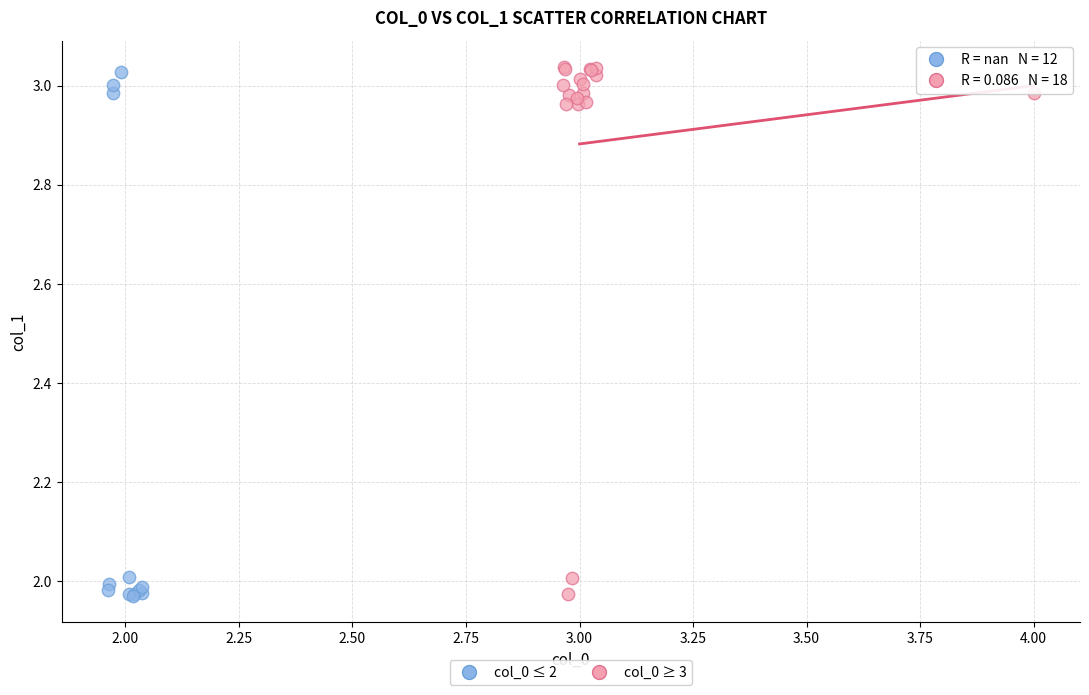

What are all the series names shown in the legend?

col_0 ≤ 2, col_0 ≥ 3